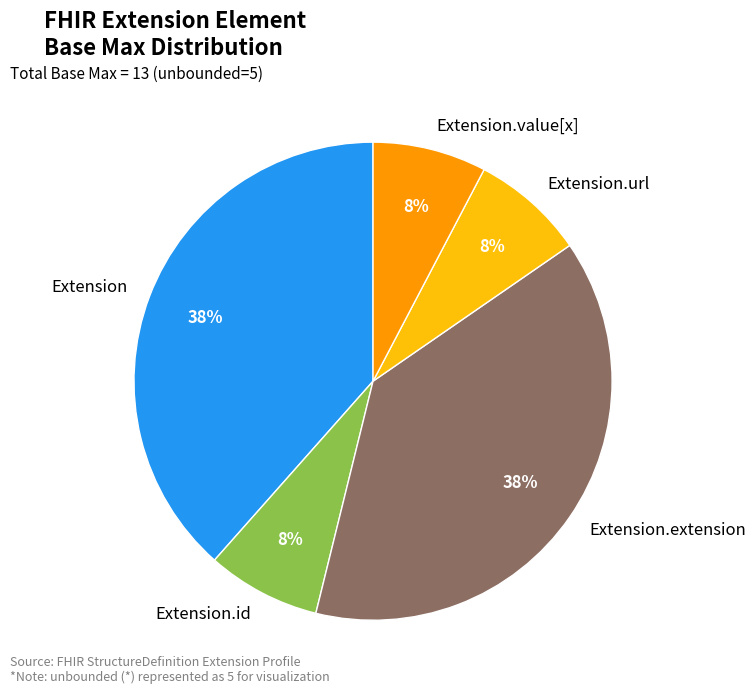

To the nearest percent, what is the average slice percentage?

20%